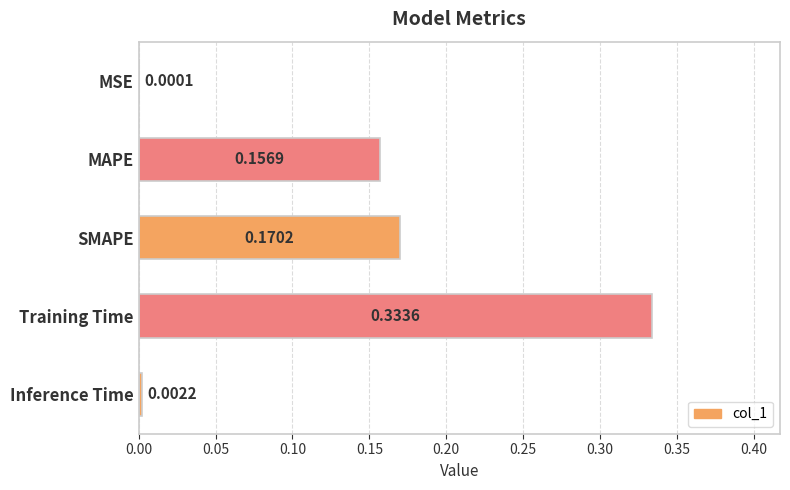

Which has a higher value, MAPE or MSE?

MAPE